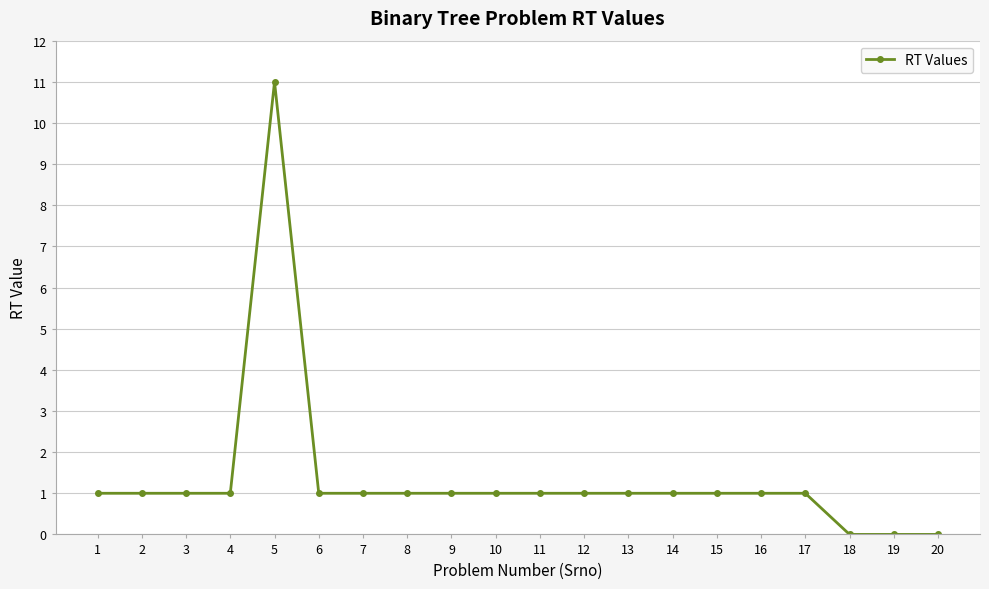

Which has a higher value, 20 or 17?

17